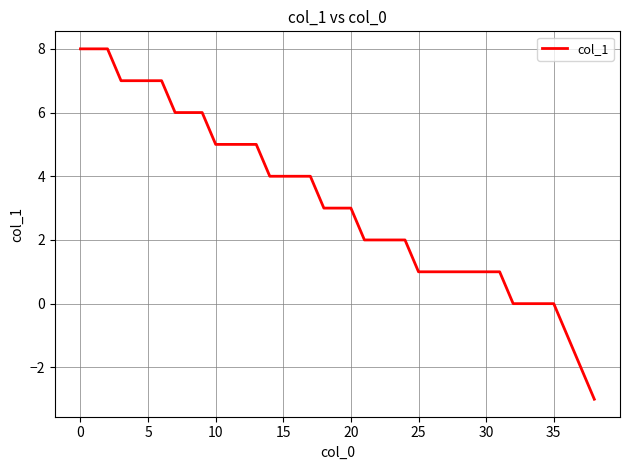

What is the smallest value displayed?

-3